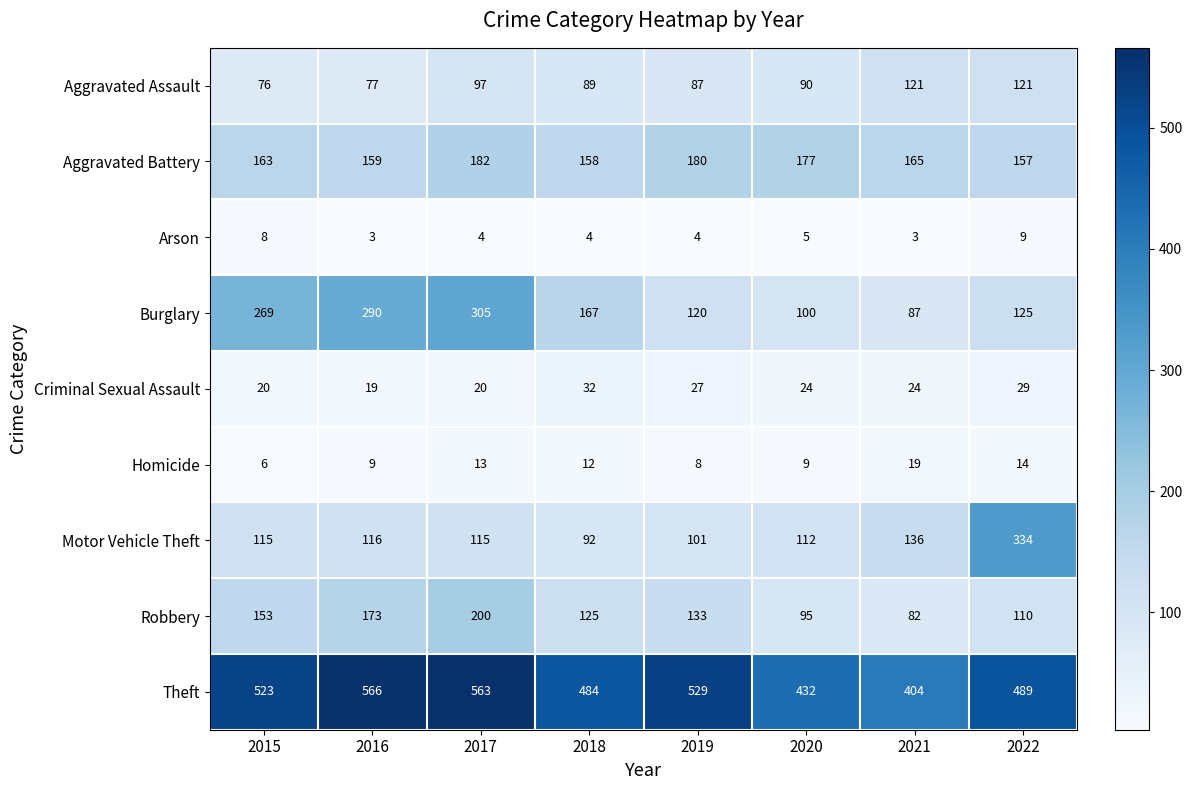

True or false: Burglary has a value of 132 at 2020.

False